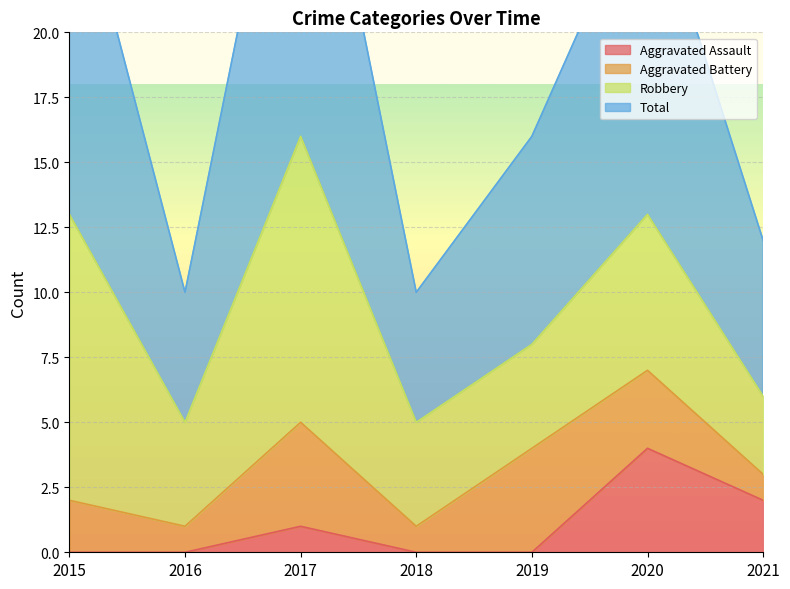

The Aggravated Assault series shows 6 at 2020. True or false?

False